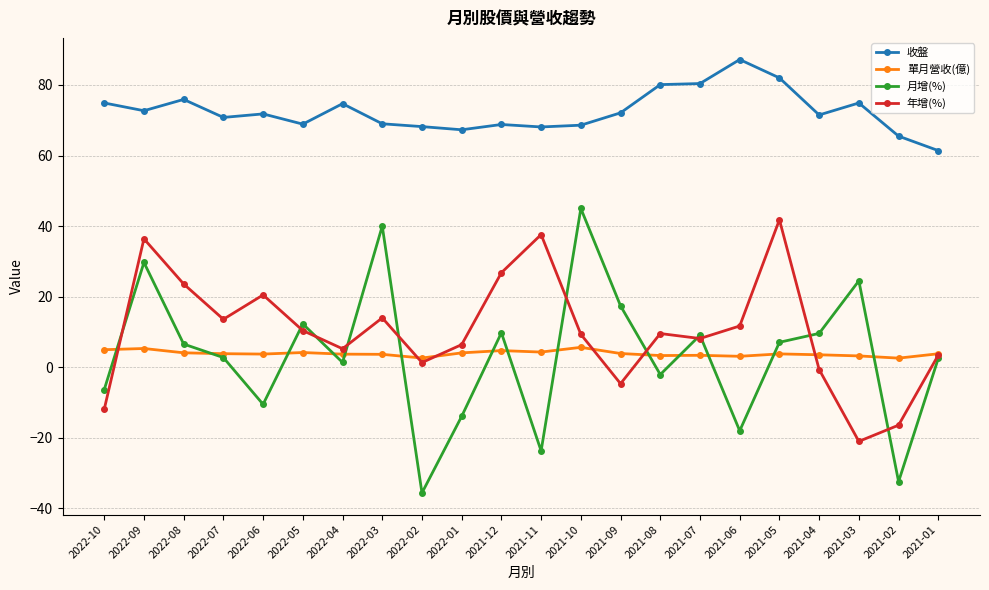

How many values in 月增(%) are above zero?

14